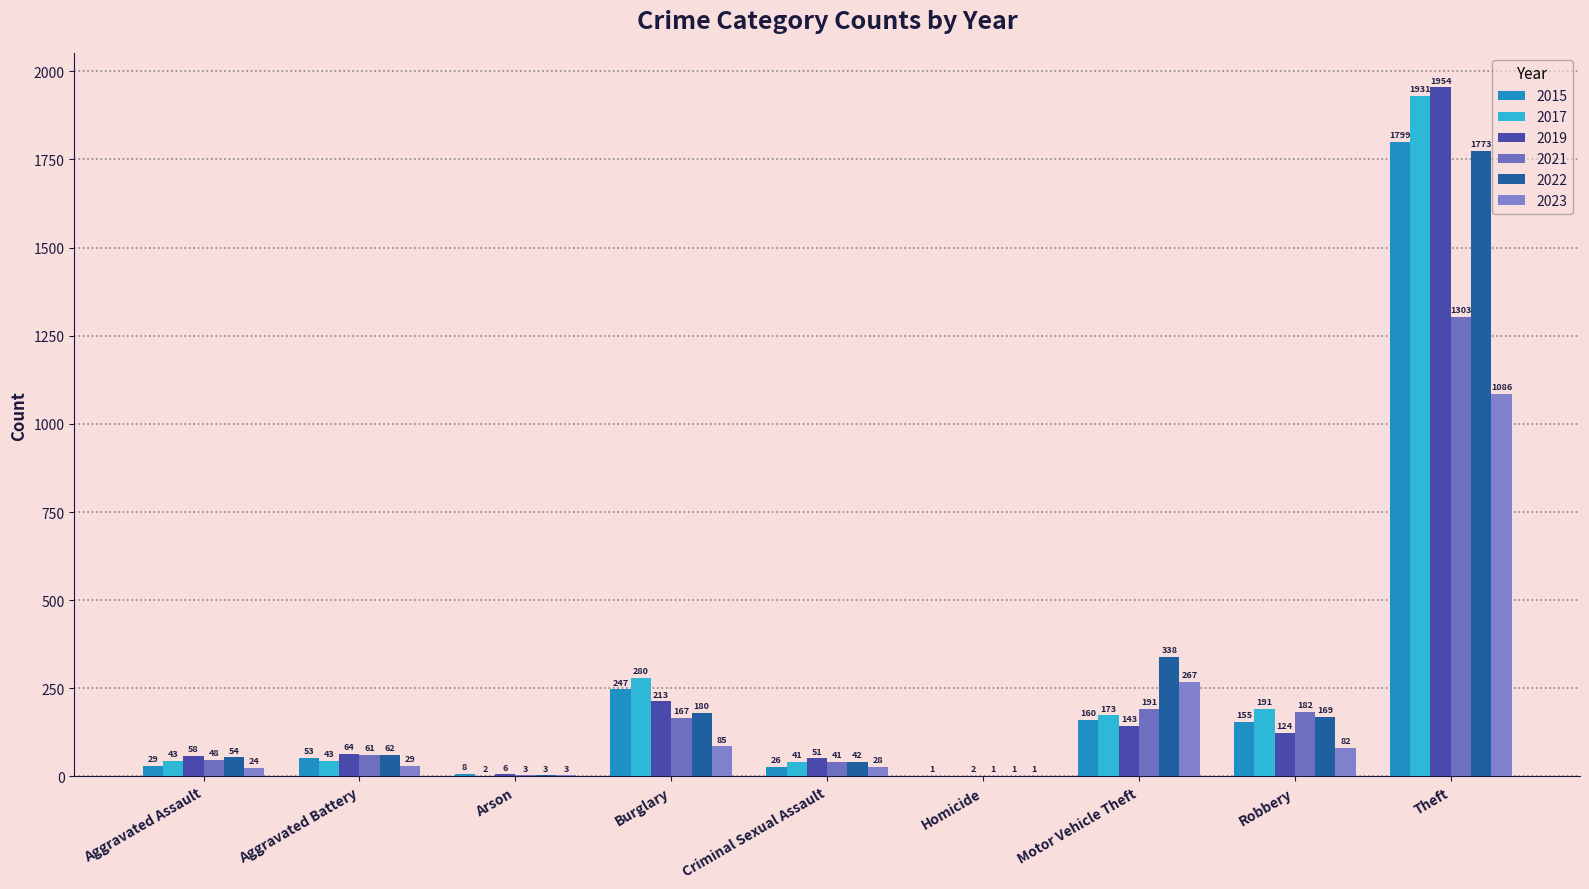

Reading left to right, extract all data points from this chart.

2015: 29	53	8	247	26	1	160	155	1799
2017: 43	43	2	280	41	0	173	191	1931
2019: 58	64	6	213	51	2	143	124	1954
2021: 48	61	3	167	41	1	191	182	1303
2022: 54	62	3	180	42	1	338	169	1773
2023: 24	29	3	85	28	1	267	82	1086